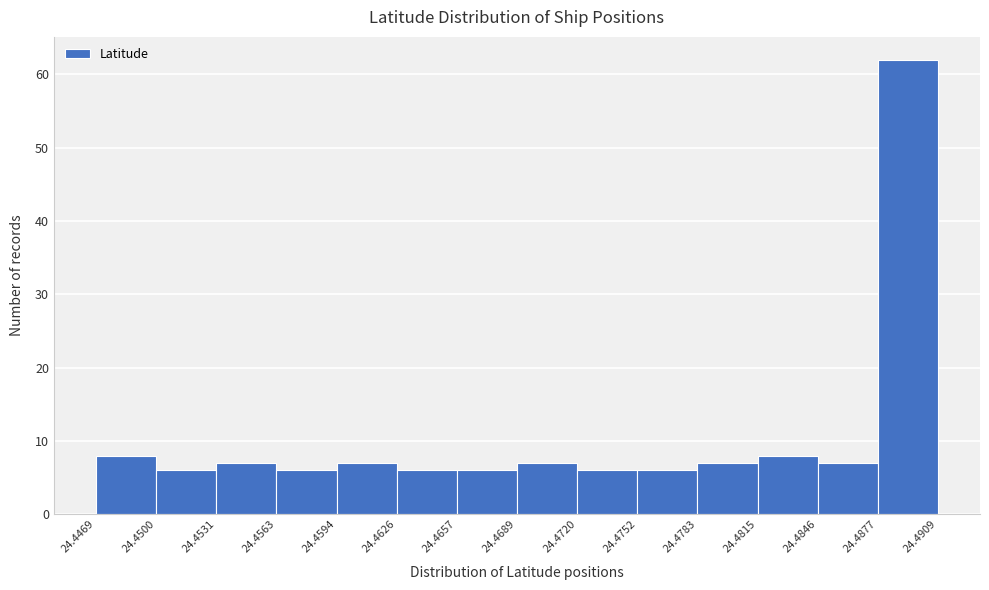

Reading left to right, list every bar in this chart as the range it spans on the x-axis followed by its height. The values are not printed on the chart, so give them approximately, as read against the axis.

24.4469 to 24.4500: 8
24.4500 to 24.4531: 6
24.4531 to 24.4563: 7
24.4563 to 24.4594: 6
24.4594 to 24.4626: 7
24.4626 to 24.4657: 6
24.4657 to 24.4689: 6
24.4689 to 24.4720: 7
24.4720 to 24.4752: 6
24.4752 to 24.4783: 6
24.4783 to 24.4815: 7
24.4815 to 24.4846: 8
24.4846 to 24.4877: 7
24.4877 to 24.4909: 62